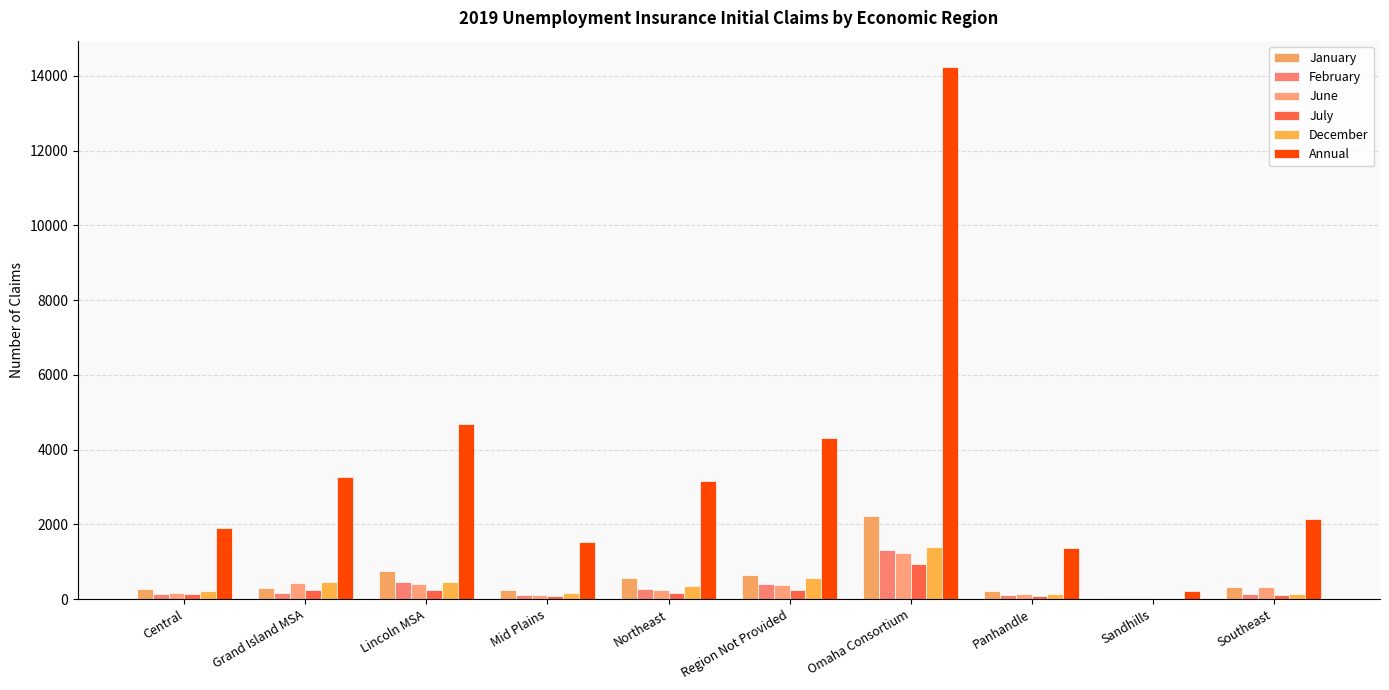

The Annual series shows 24229 at Omaha Consortium. True or false?

False